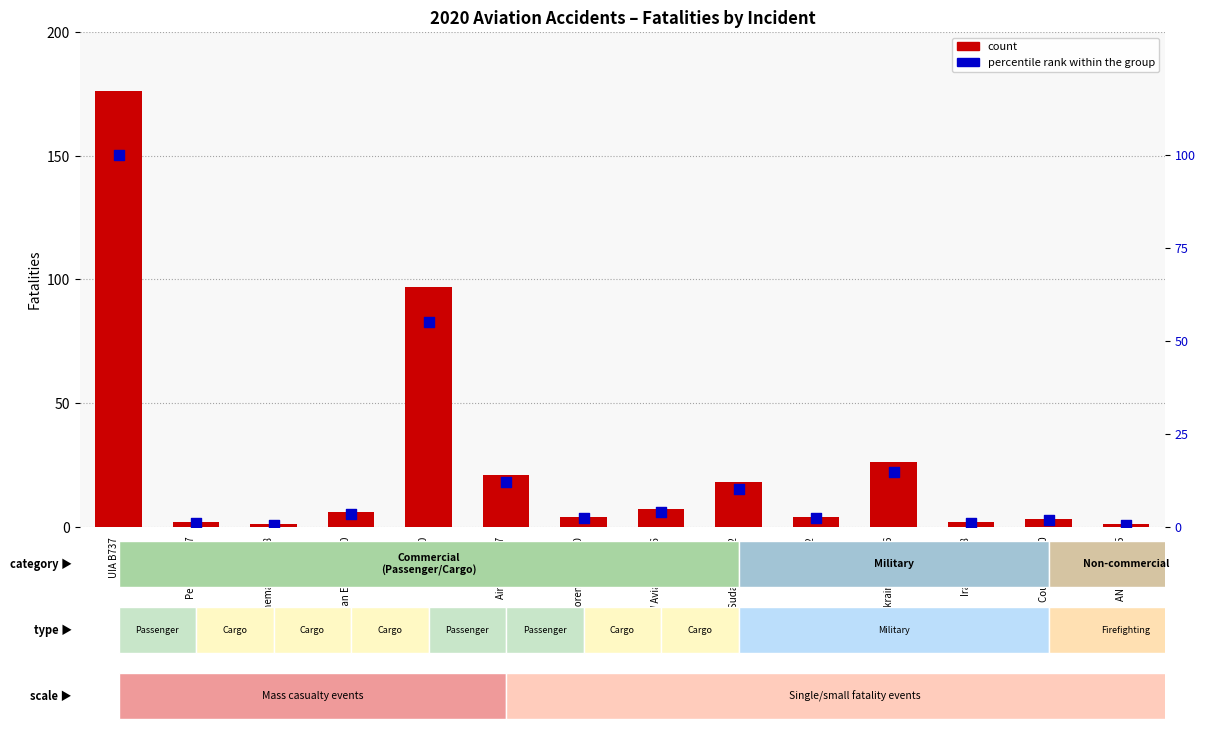

What is the total value across all series at Planemasters C208?

1.6